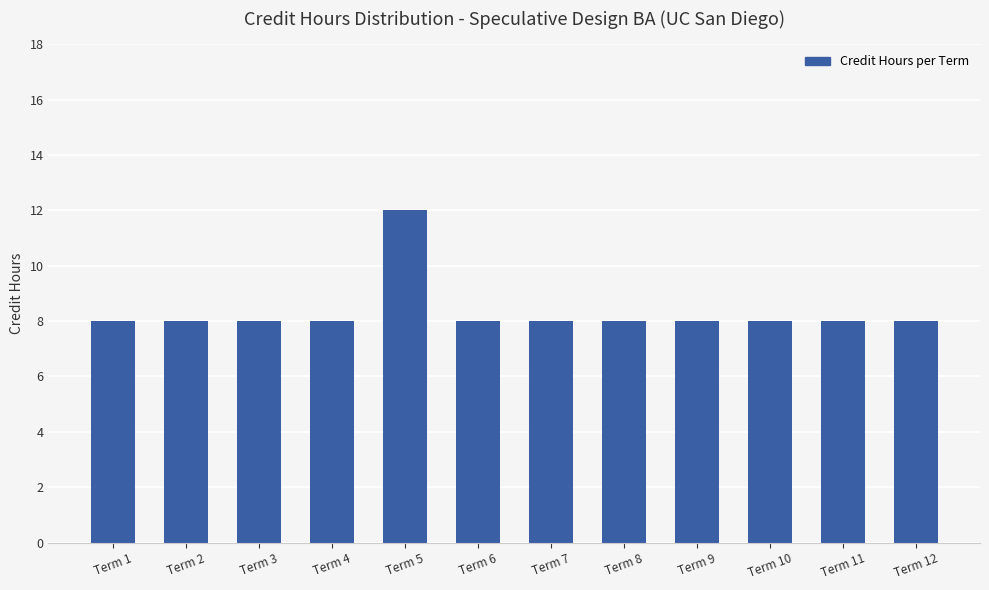

What is the difference between the maximum and minimum values?

4